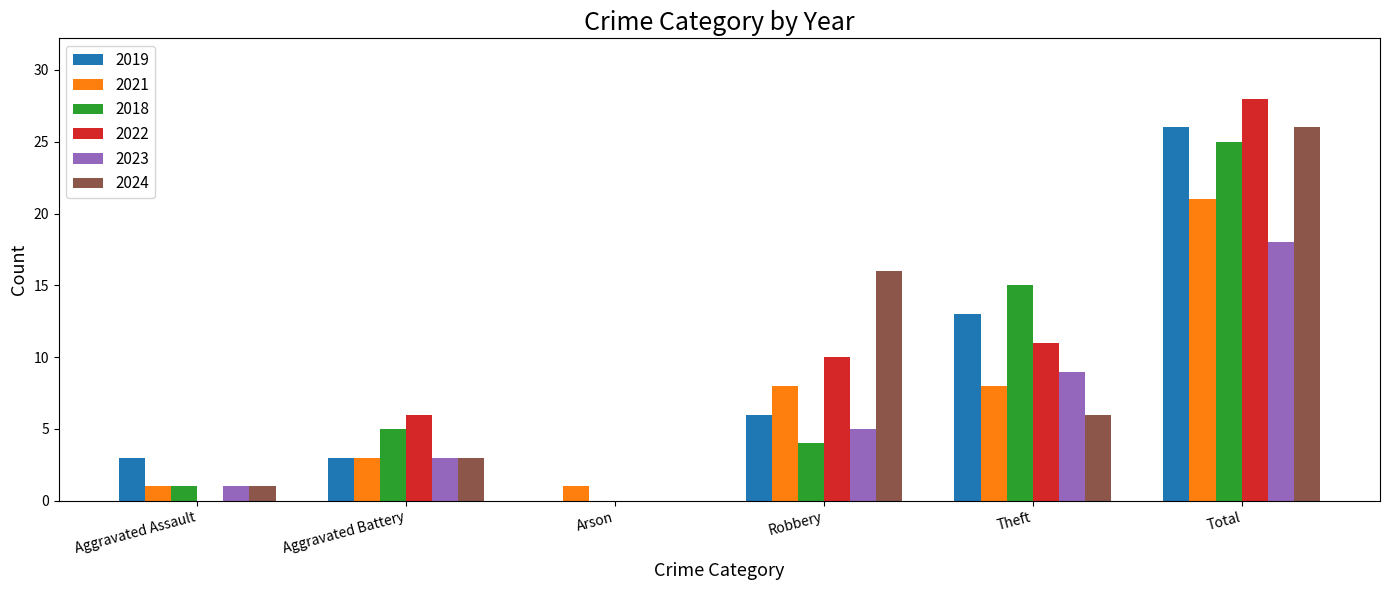

What is the maximum value shown in the chart?

28